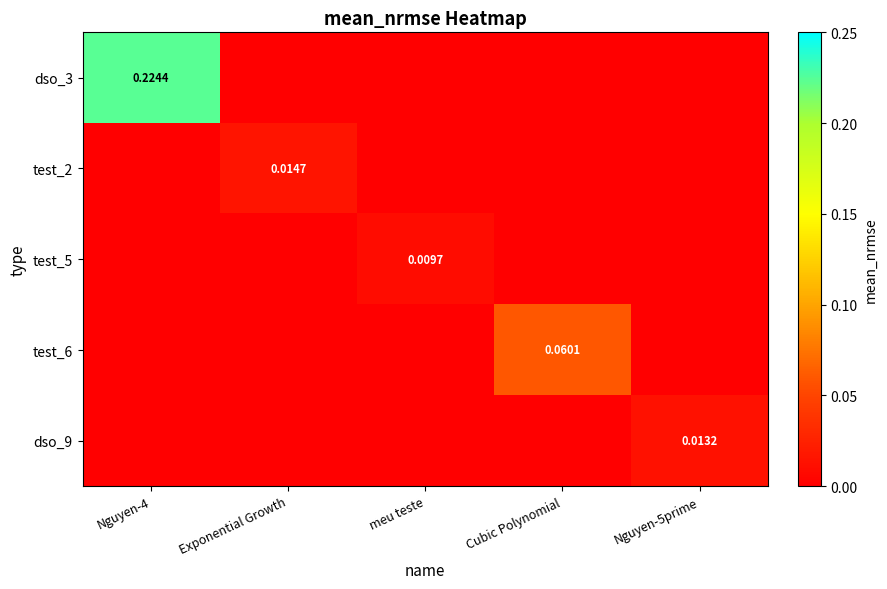

What is the greatest value displayed?

0.2